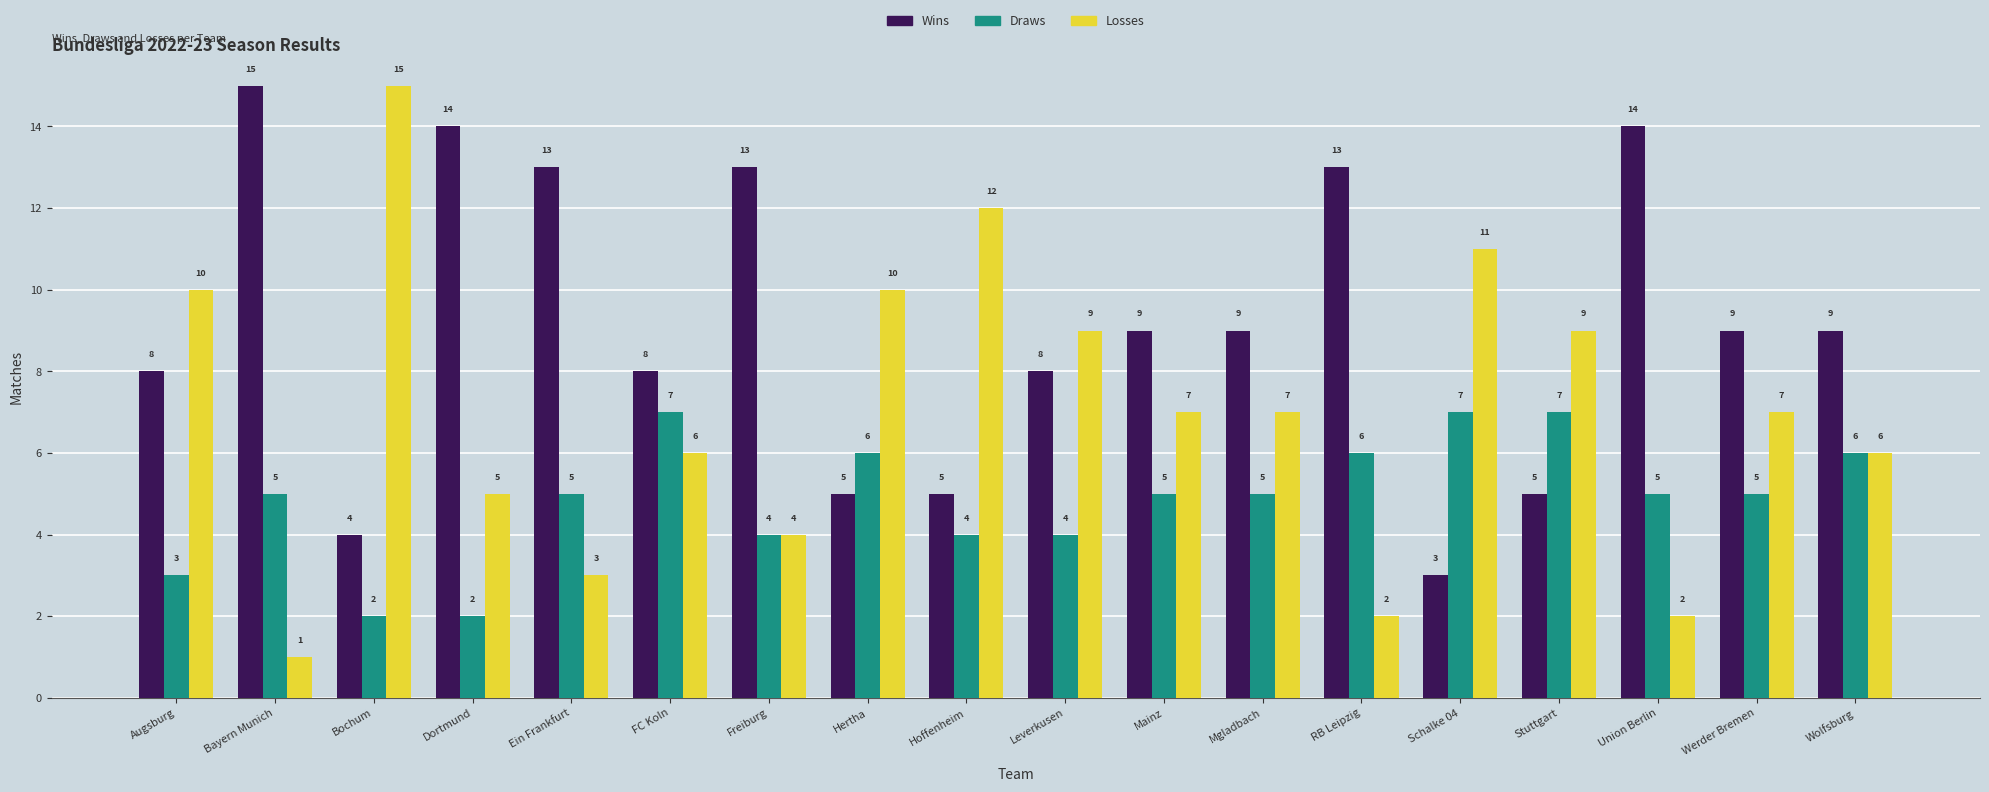

What is the minimum value for Draws?

2